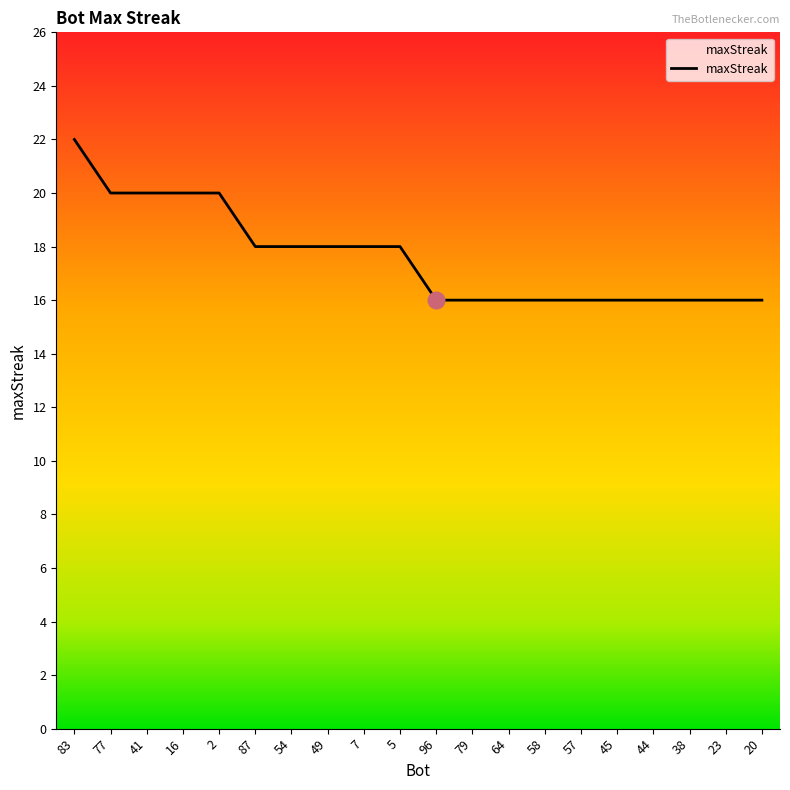

Where does the data first go above 18?

83